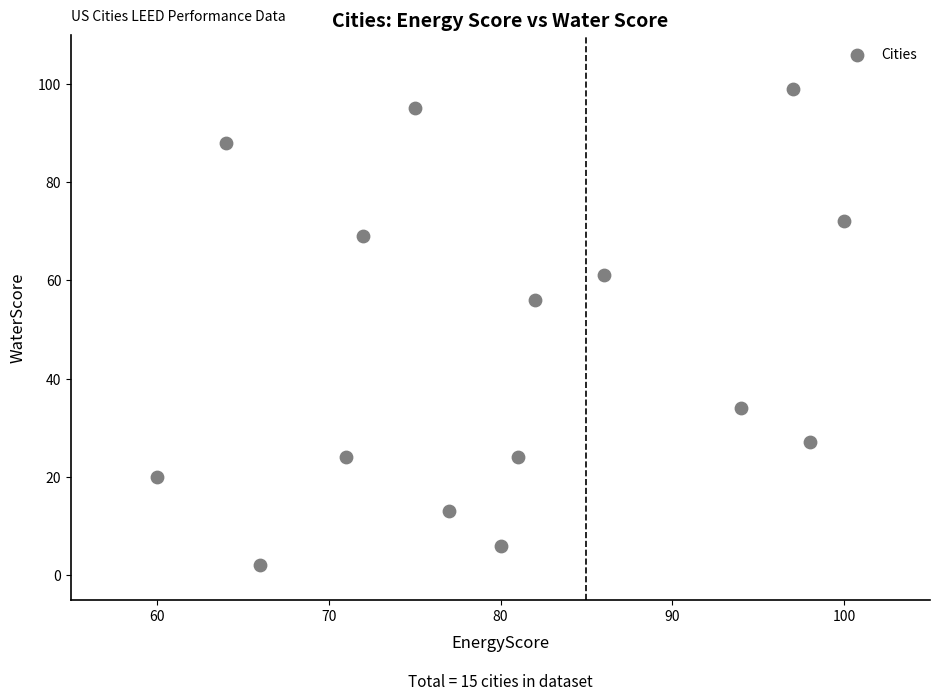

What is the range of Y values (max minus min)?

97